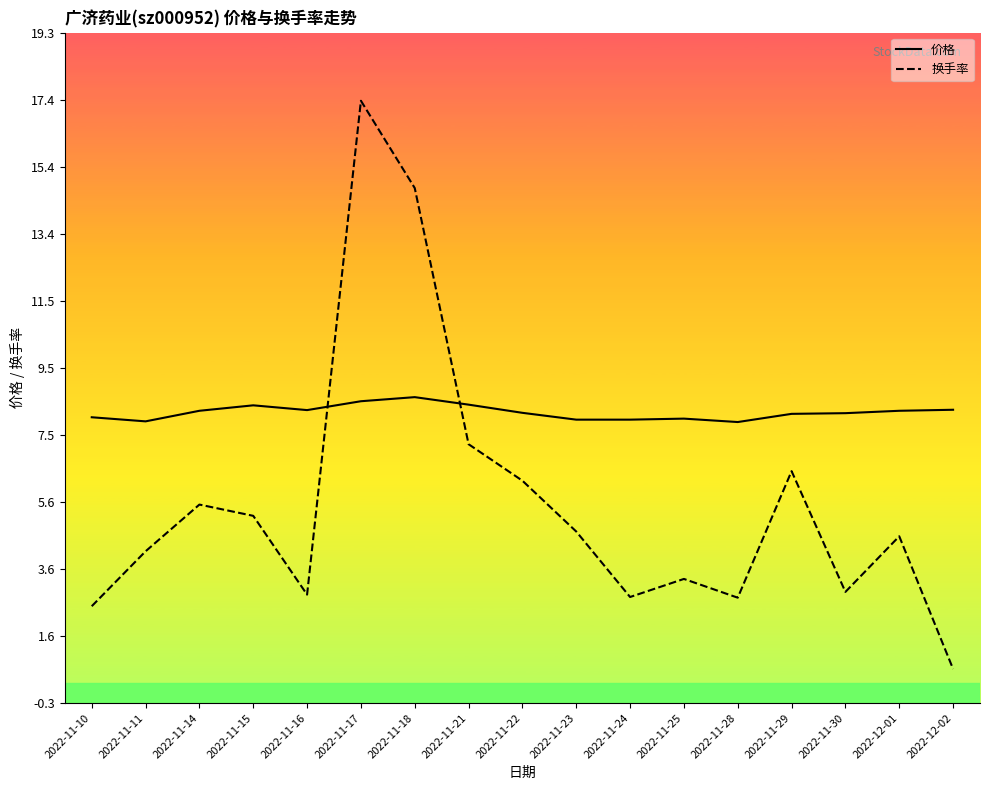

The value of 价格 at 2022-11-10 is 8.1. True or false?

True